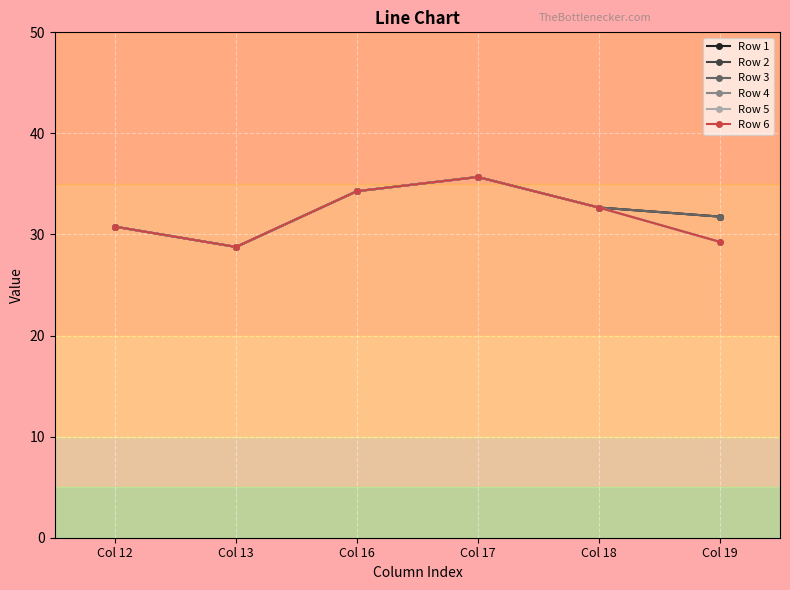

At which category is the sum across all series the highest?

Col 17